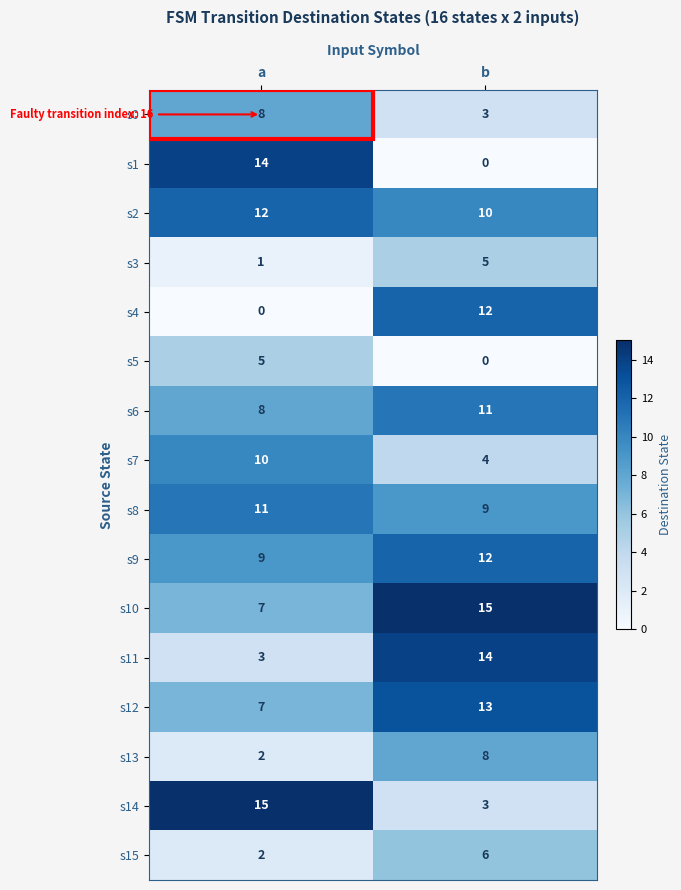

What is the total value across all series at b?

125